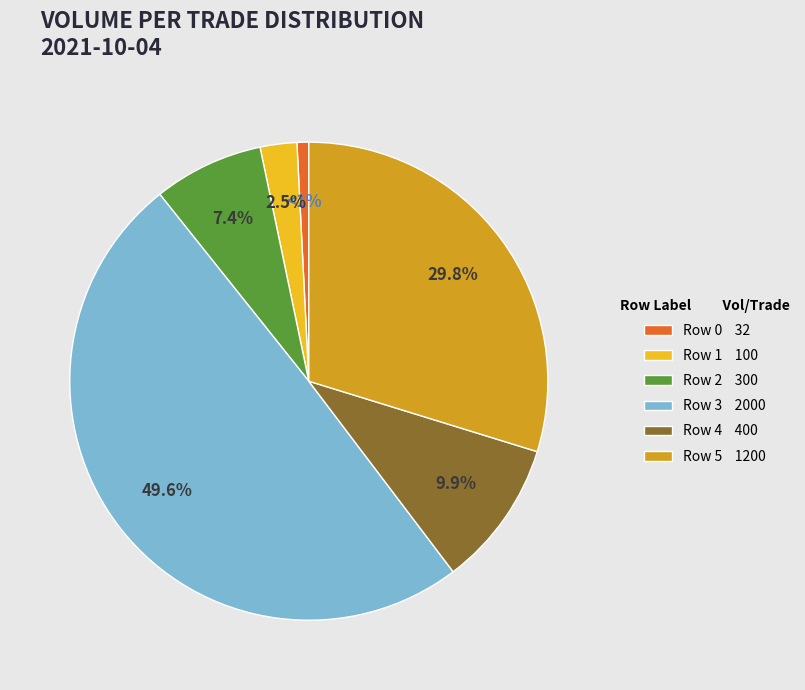

Combined, what portion of the pie is Row 2 and Row 0?

8.2%